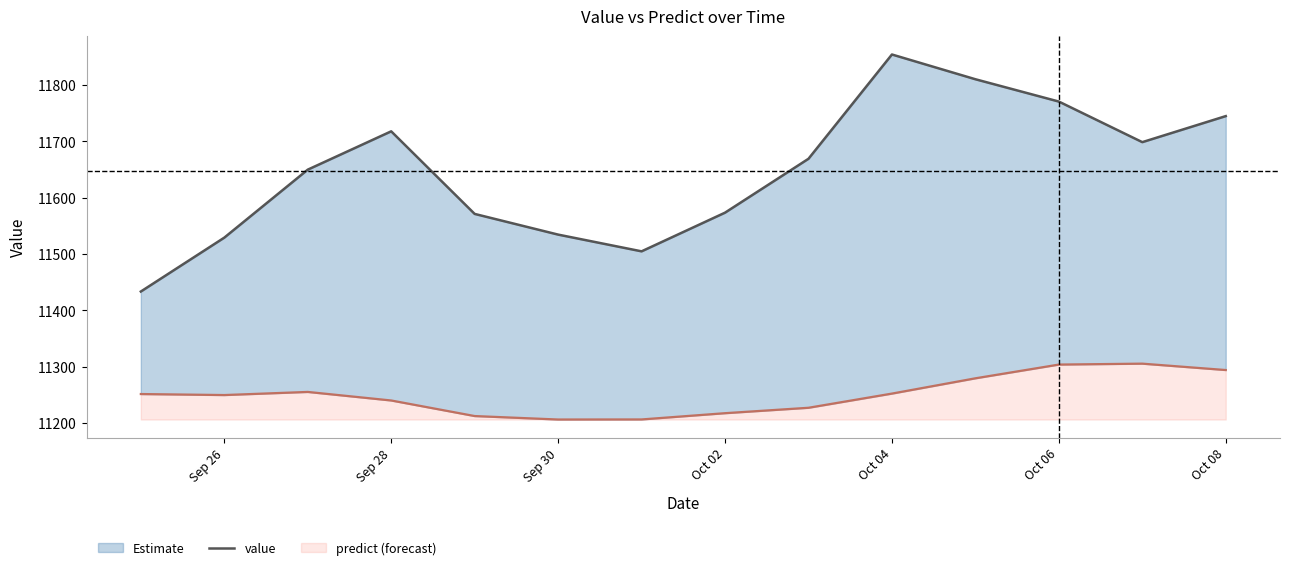

How many interior local valleys (lower than both neighbors) does the data have?

2